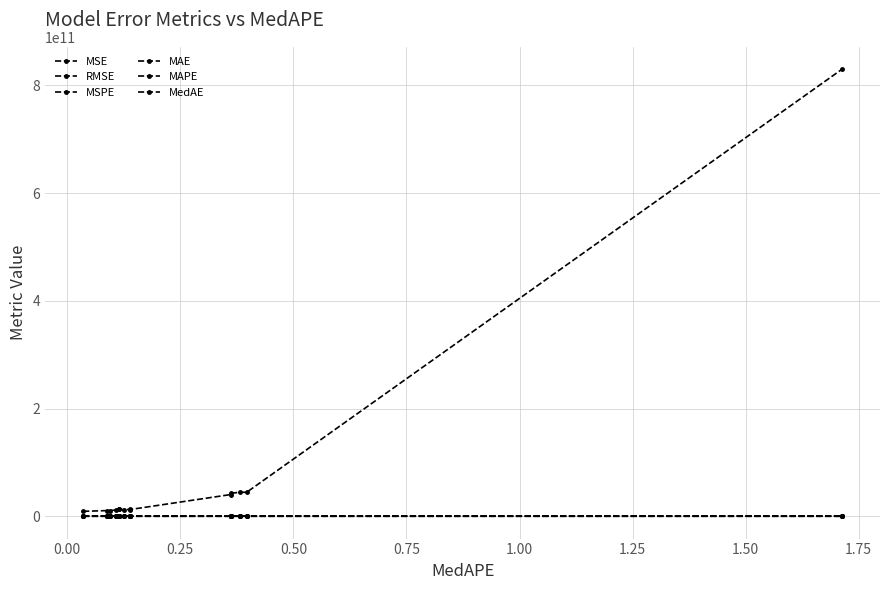

What is the average value of the MAE series?

147089.1